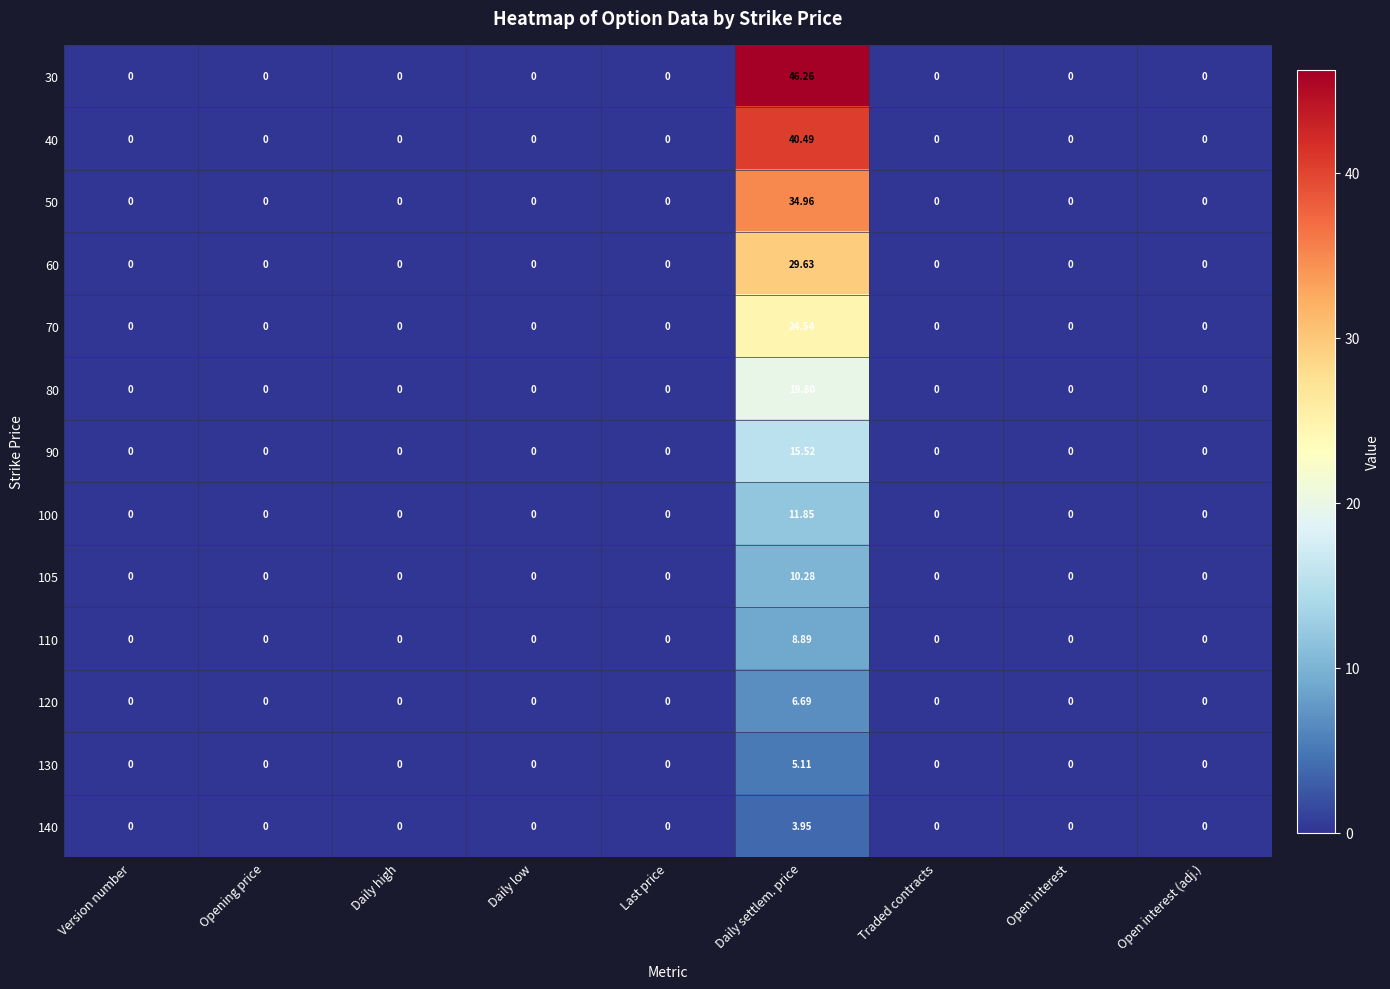

At which category is the sum across all series the highest?

Daily settlem. price